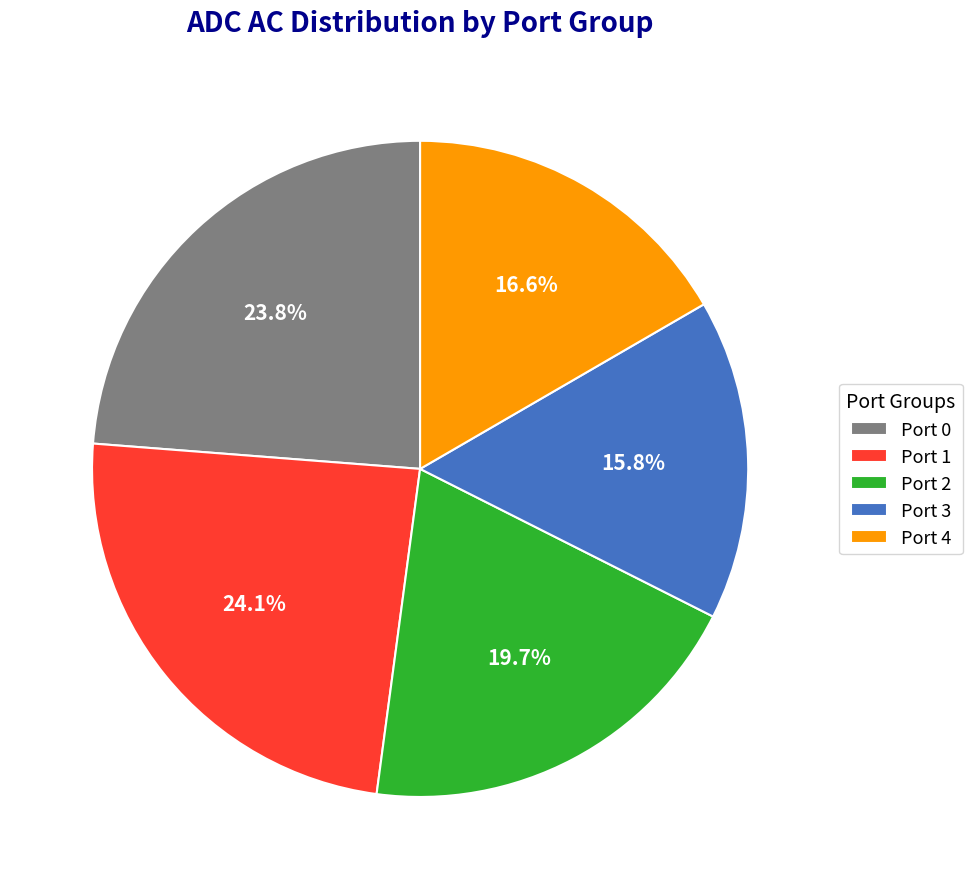

What is the smallest slice in the pie chart?

Port 3